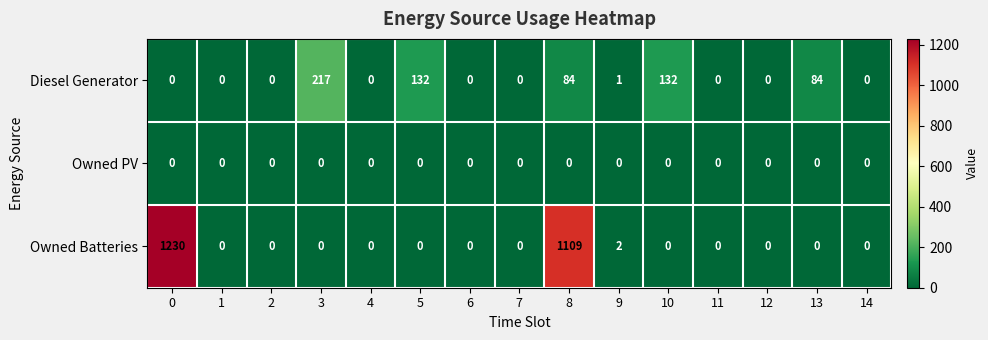

What is the sum of the Diesel Generator values at 14 and 13?

84